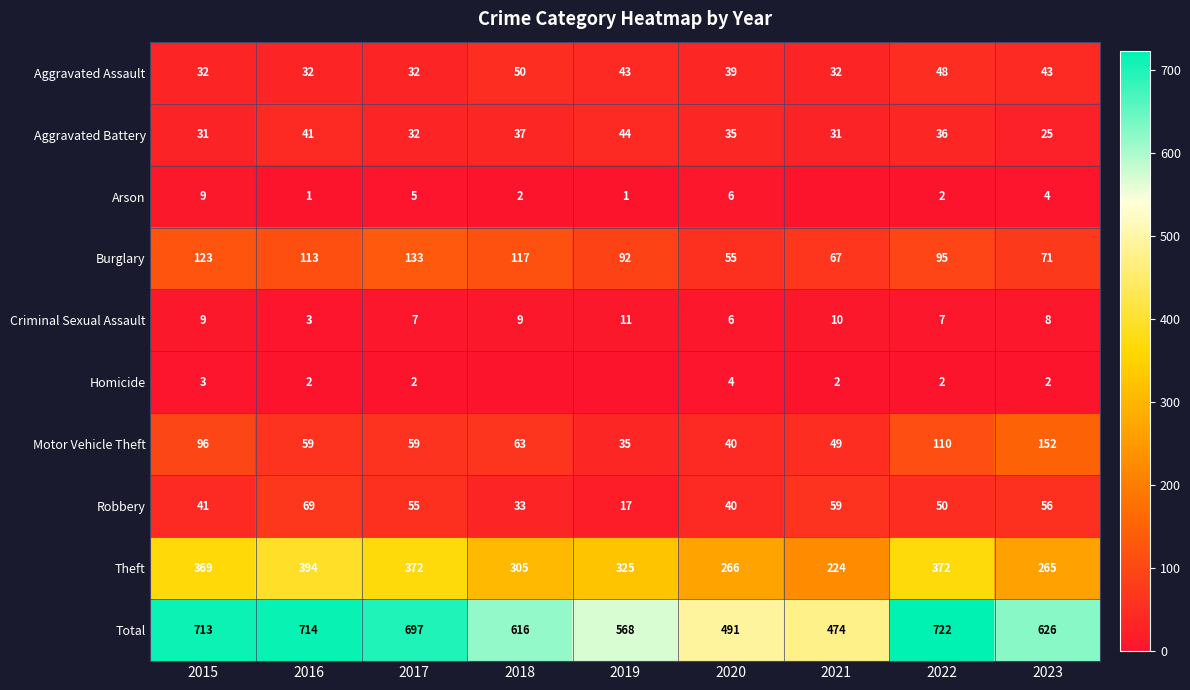

What is the difference between the maximum and minimum values in the Burglary series?

78